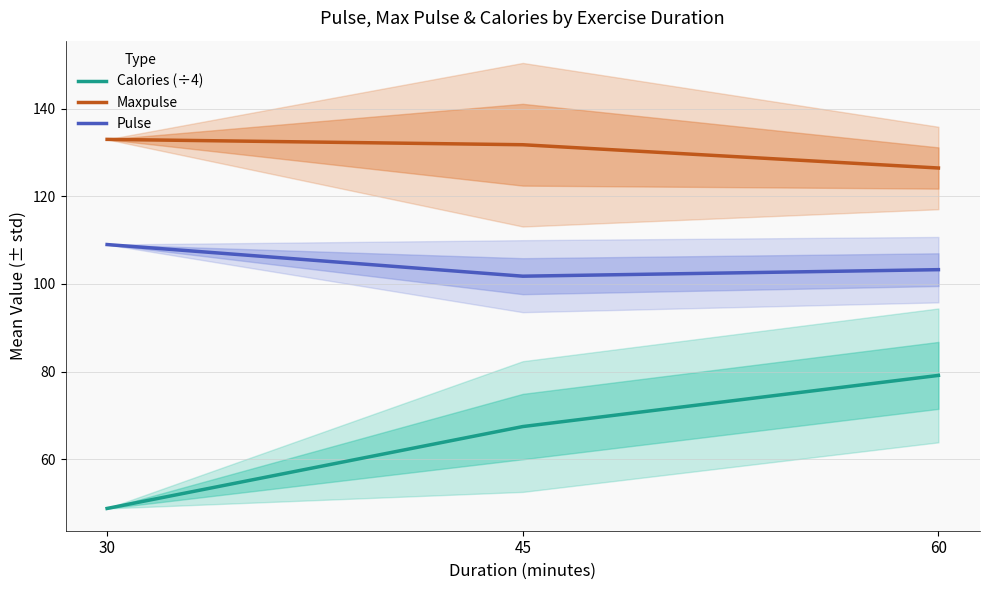

Is the value of Pulse at 30 greater than the value of Maxpulse at 60?

No